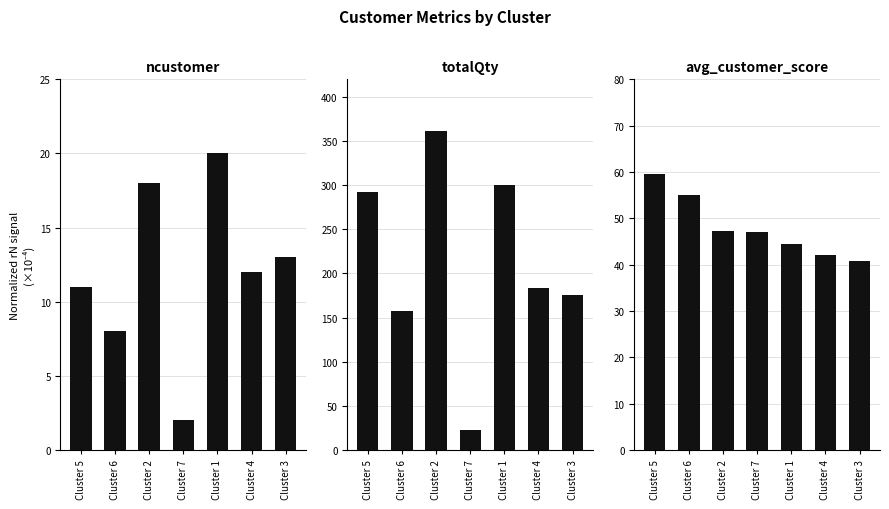

What position from the right is Cluster 4?

2